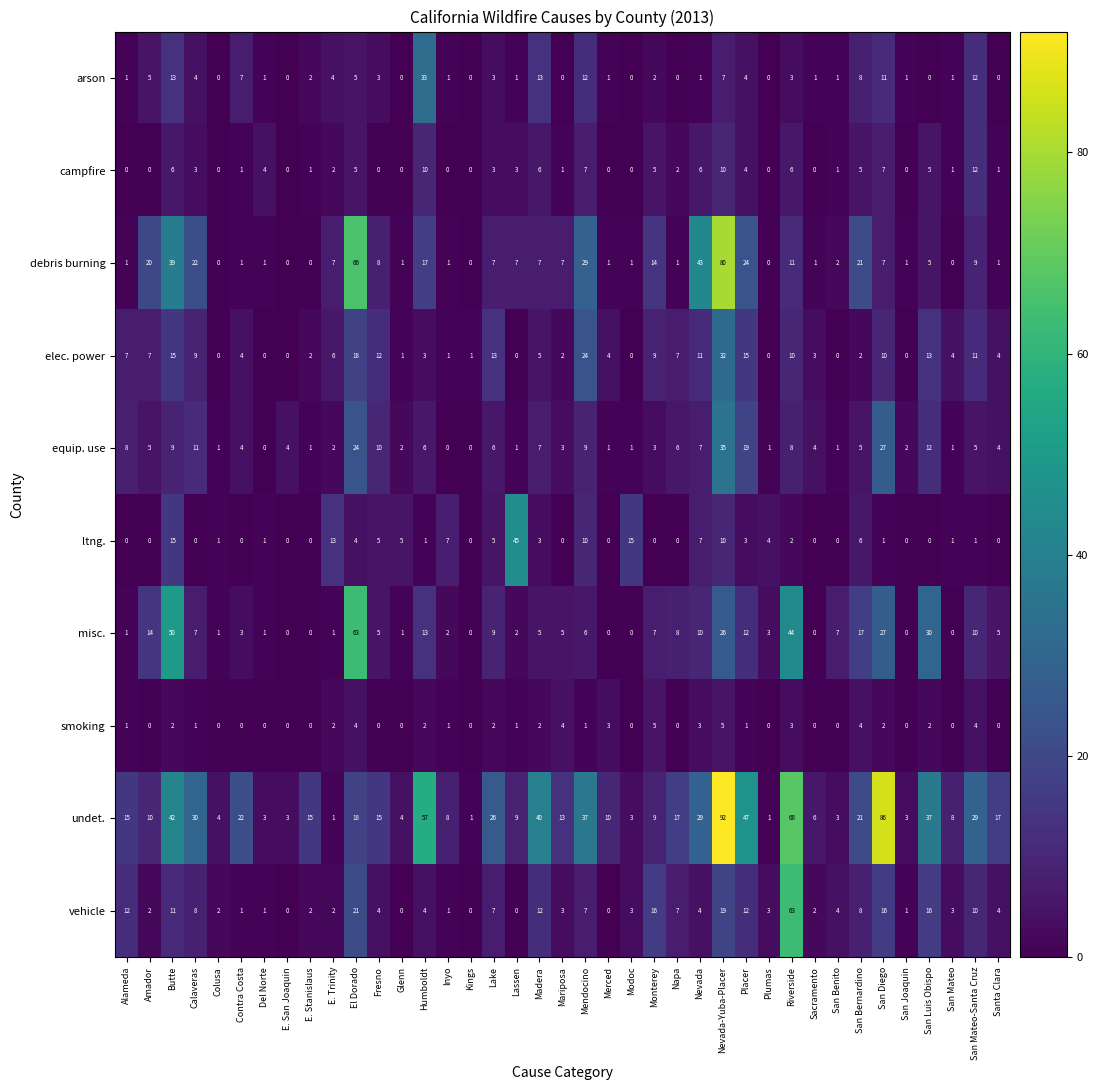

Which series has the widest spread of values?

undet.